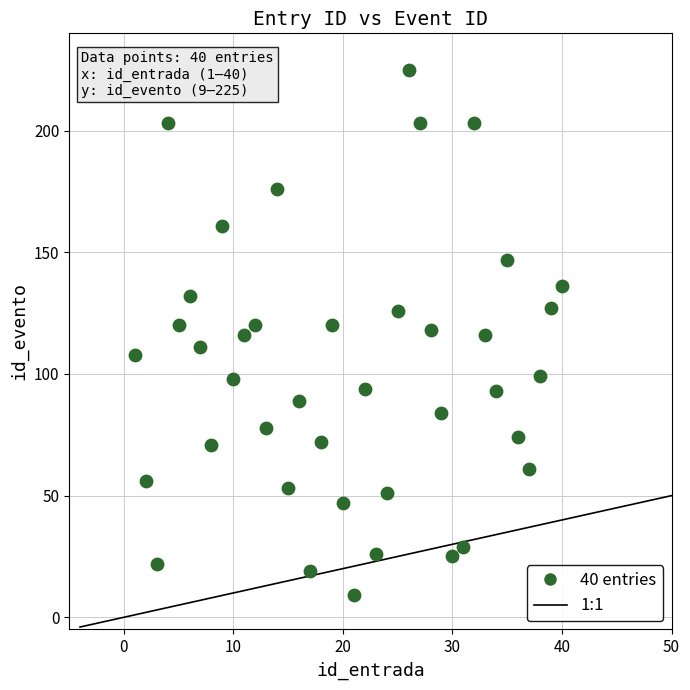

What is the range of Y values (max minus min)?

216